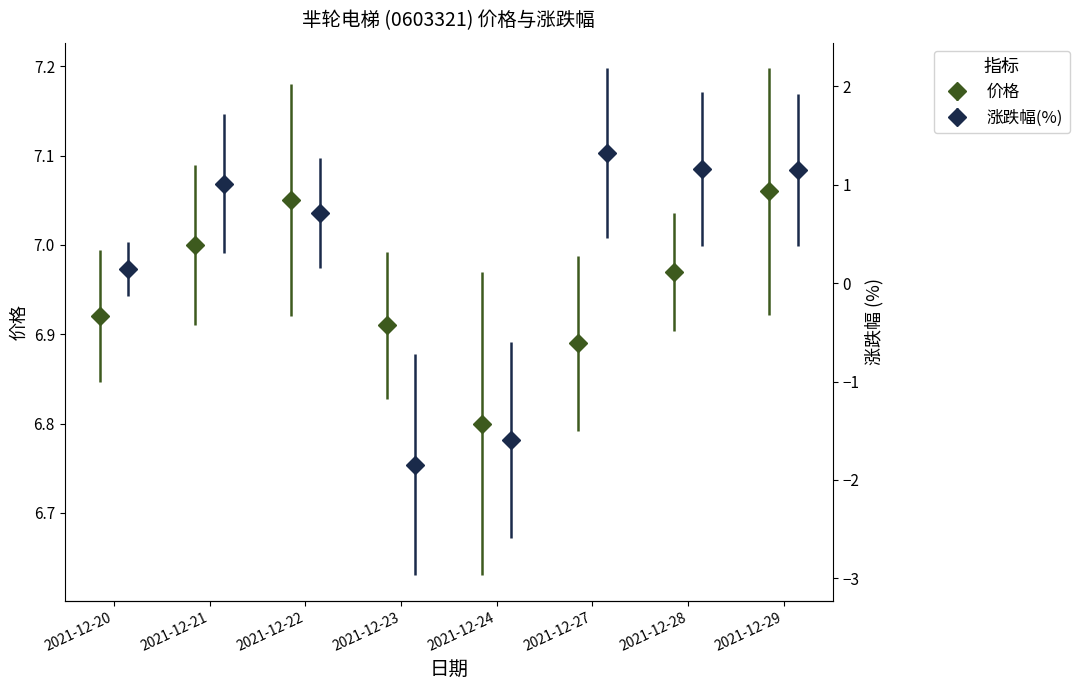

What is the minimum value shown in the chart?

-1.8